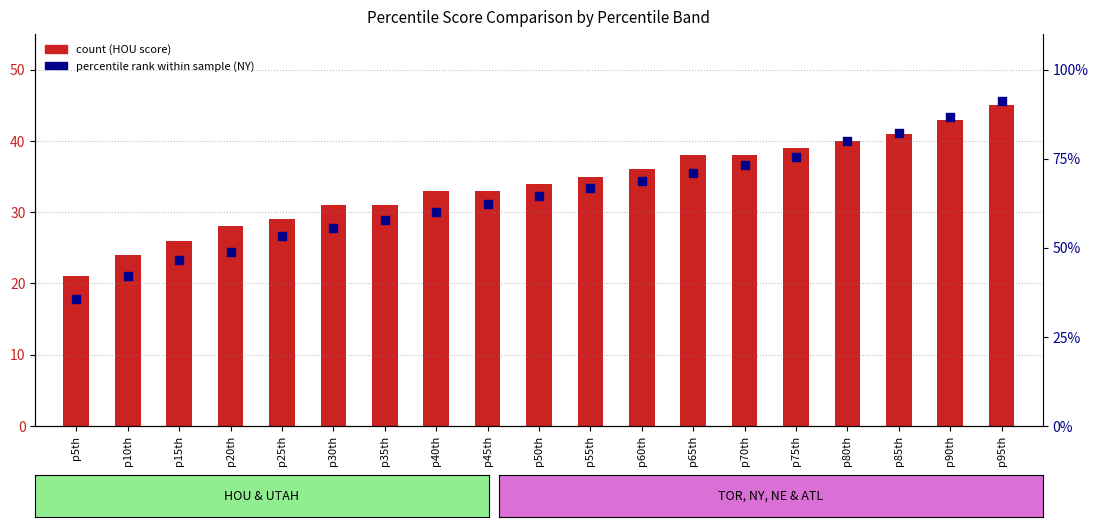

At which category is the sum across all series the highest?

p95th